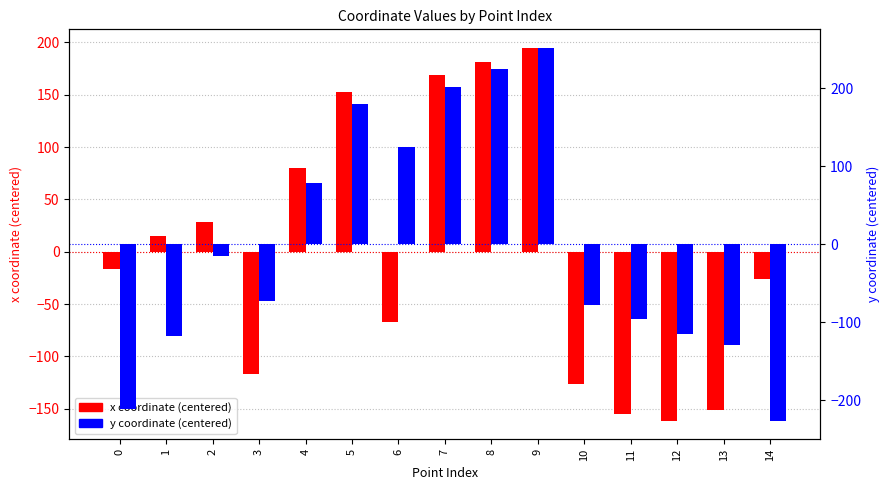

The value of x coordinate (centered) at 13 is -150.8. True or false?

True